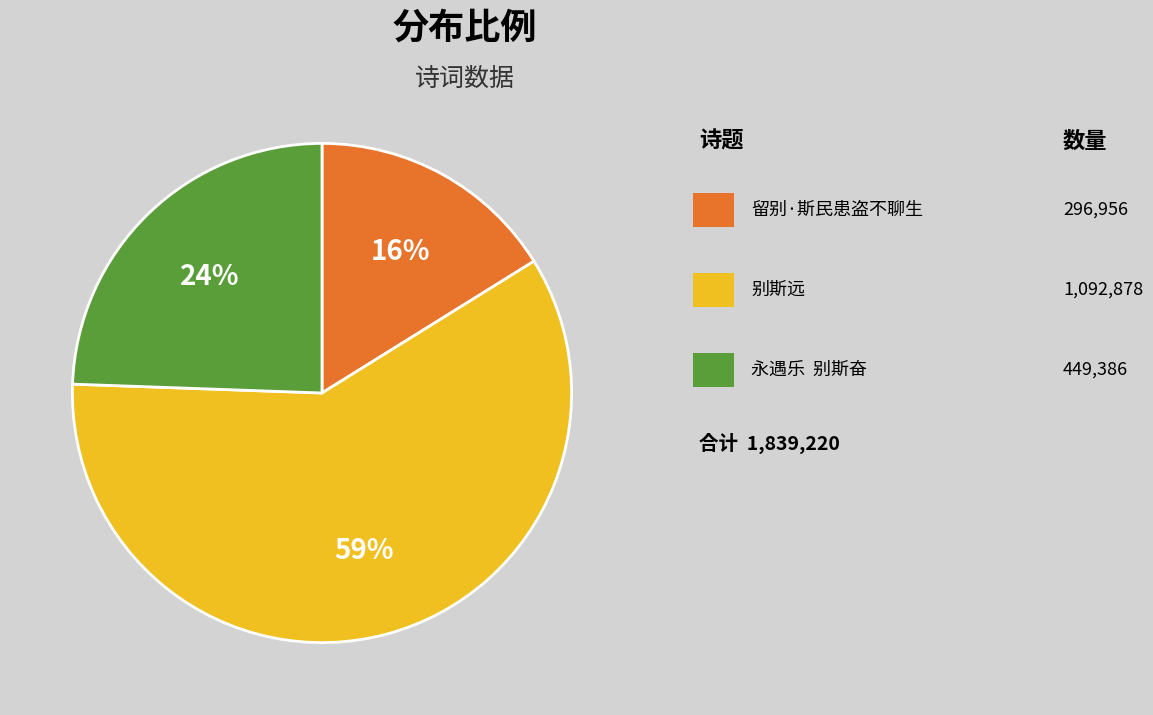

To the nearest percent, what is the average slice percentage?

33%